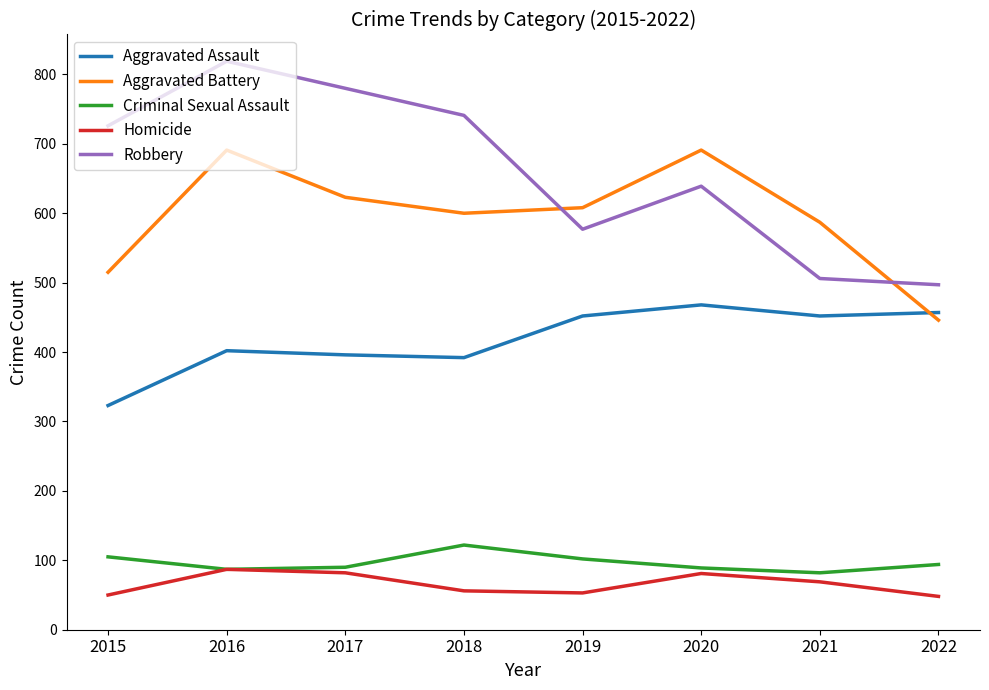

Is it true that Criminal Sexual Assault equals 105 at 2015?

True